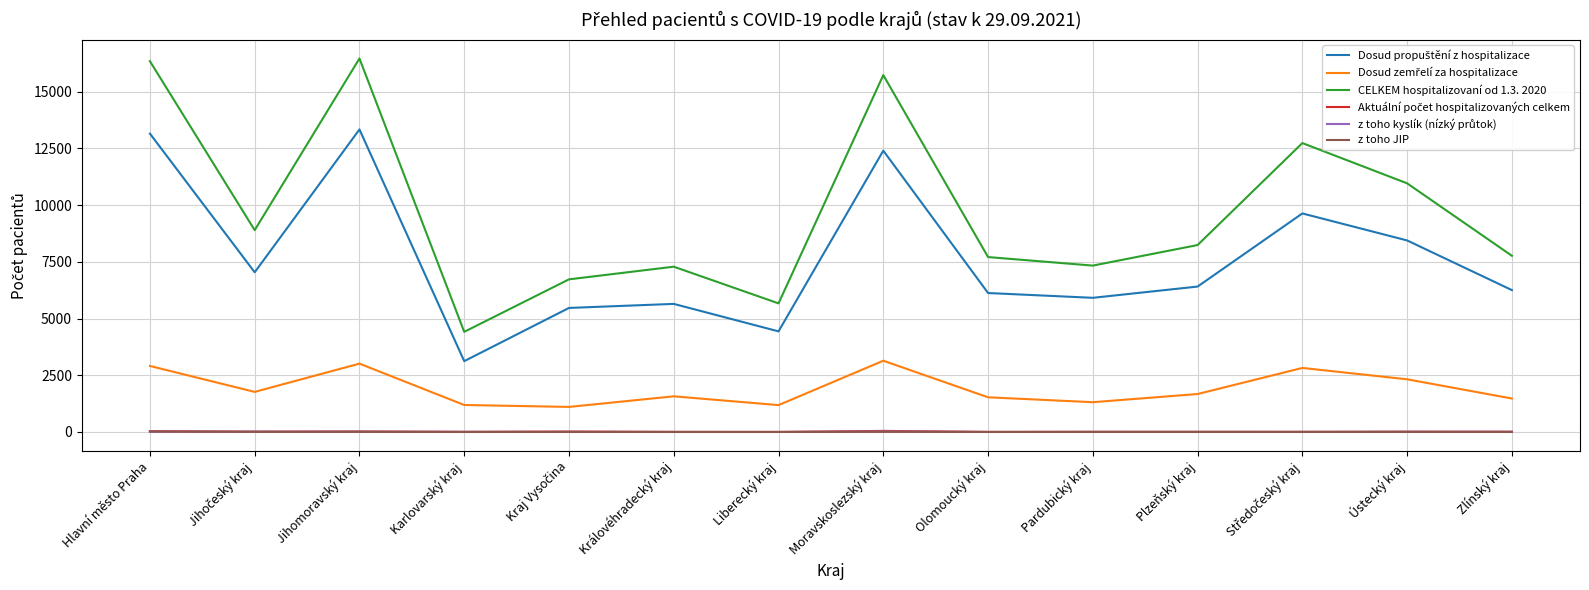

What position from the right is Hlavní město Praha?

14